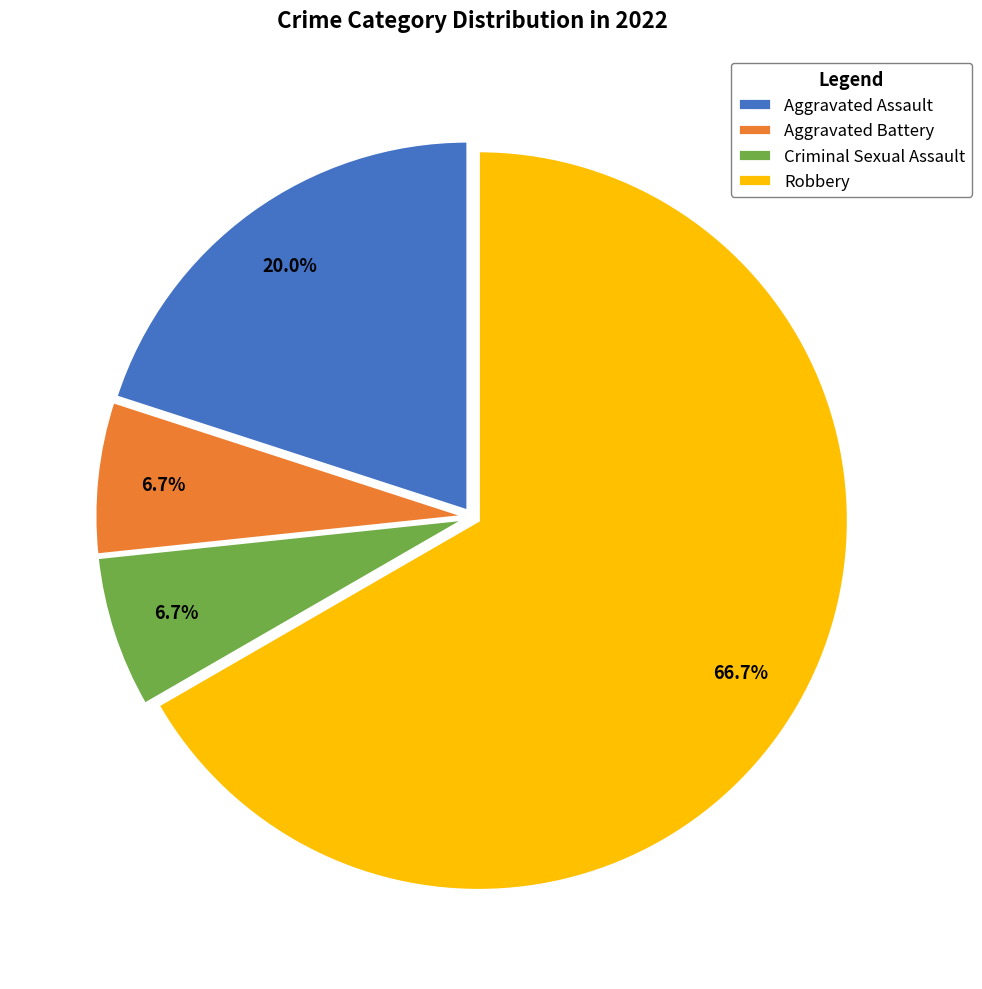

True or false: Criminal Sexual Assault accounts for 7% of the total.

True